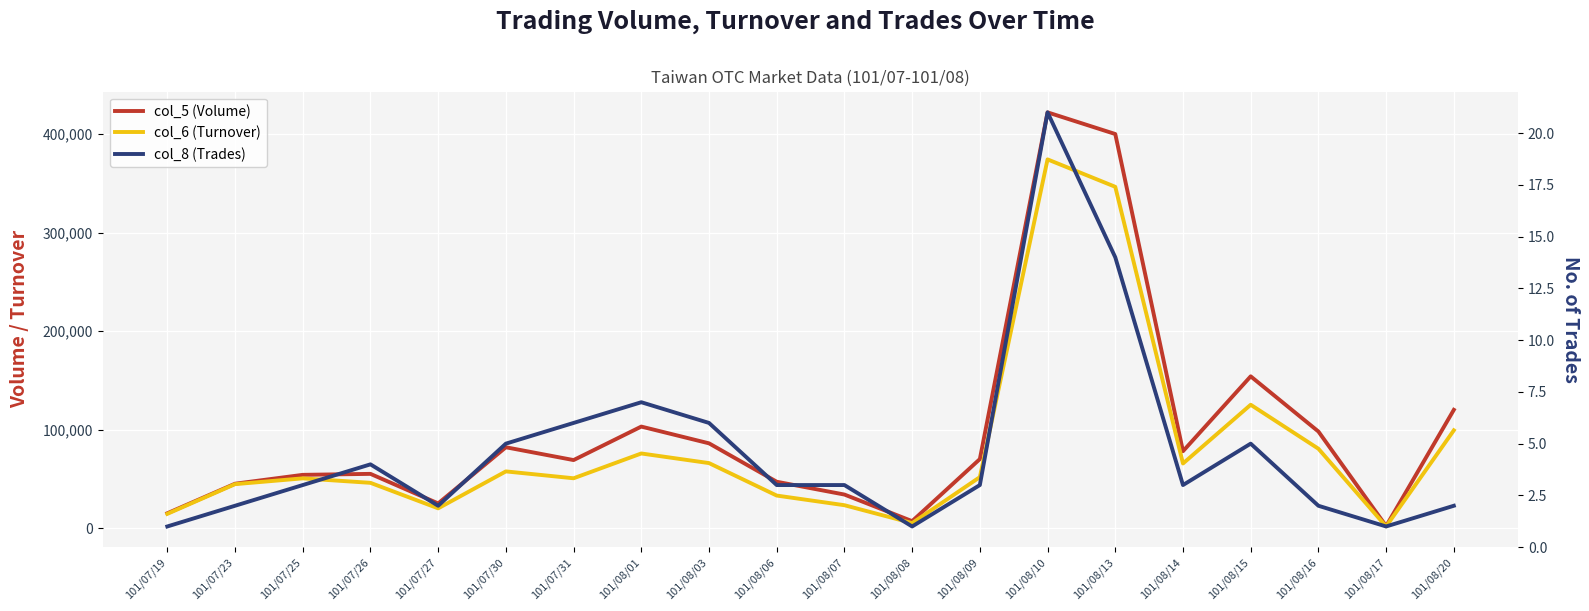

Reading right to left, extract all data points from this chart.

col_5 (Volume): 101/08/20=120000	101/08/17=2000	101/08/16=98000	101/08/15=154000	101/08/14=78000	101/08/13=400000	101/08/10=422000	101/08/09=70000	101/08/08=7000	101/08/07=34000	101/08/06=47000	101/08/03=86000	101/08/01=103000	101/07/31=69000	101/07/30=82000	101/07/27=25000	101/07/26=55000	101/07/25=54000	101/07/23=45000	101/07/19=15000
col_6 (Turnover): 101/08/20=99200	101/08/17=1600	101/08/16=80520	101/08/15=125160	101/08/14=65520	101/08/13=346410	101/08/10=374250	101/08/09=51700	101/08/08=5040	101/08/07=23180	101/08/06=32970	101/08/03=65940	101/08/01=75700	101/07/31=50520	101/07/30=57500	101/07/27=20000	101/07/26=45900	101/07/25=50440	101/07/23=44550	101/07/19=14400
col_8 (Trades): 101/08/20=2	101/08/17=1	101/08/16=2	101/08/15=5	101/08/14=3	101/08/13=14	101/08/10=21	101/08/09=3	101/08/08=1	101/08/07=3	101/08/06=3	101/08/03=6	101/08/01=7	101/07/31=6	101/07/30=5	101/07/27=2	101/07/26=4	101/07/25=3	101/07/23=2	101/07/19=1